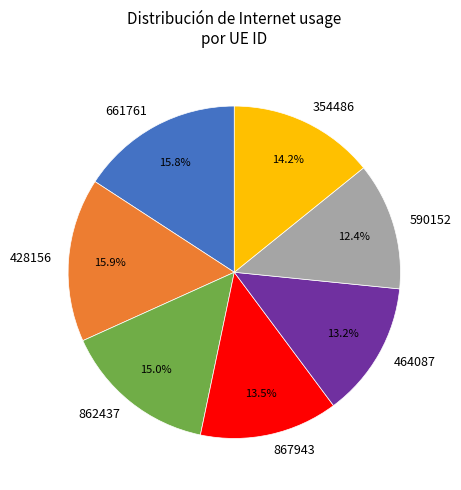

Which category has the smallest portion of the pie?

590152